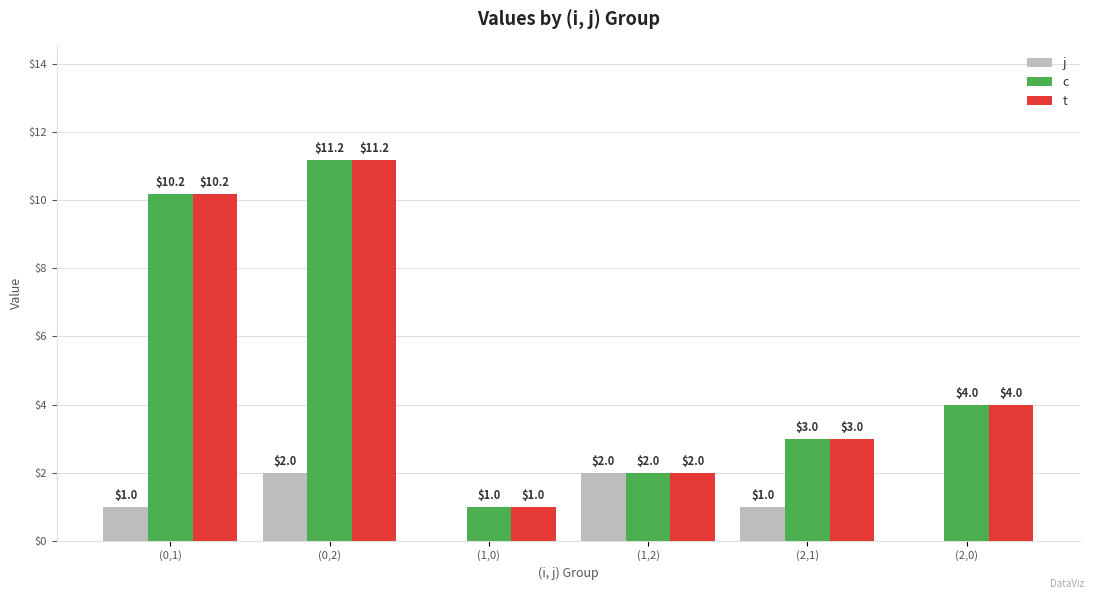

True or false: j has a value of 0.5 at (0,1).

False